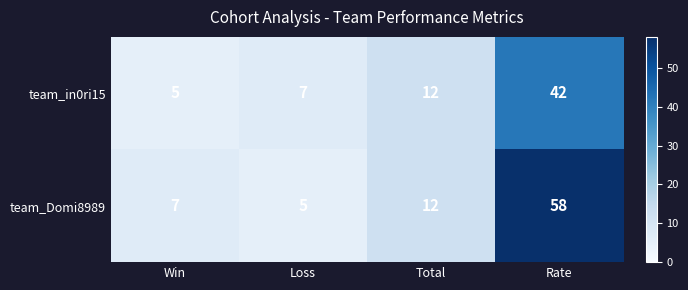

What is the sum of all team_Domi8989 values?

82